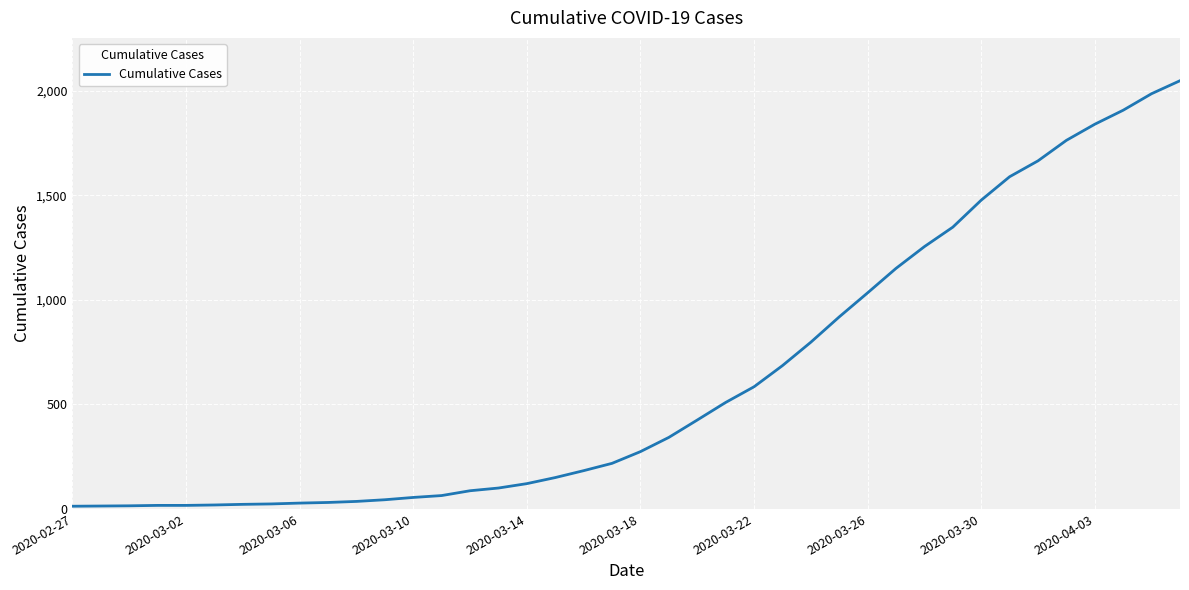

What is the maximum value shown in the chart?

2047